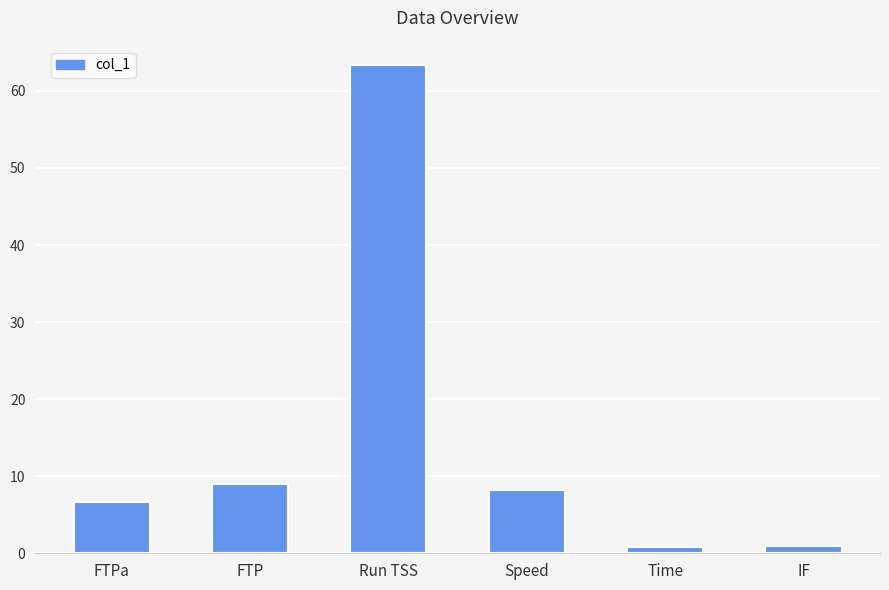

What is the label of the 2nd bar from the right?

Time